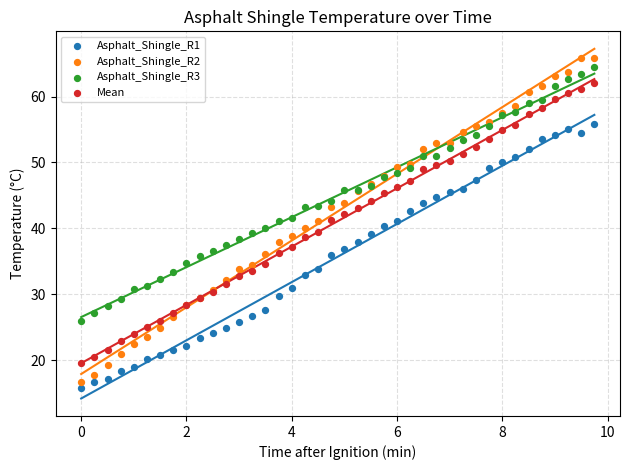

Which series has the widest spread of Y values?

Asphalt_Shingle_R2